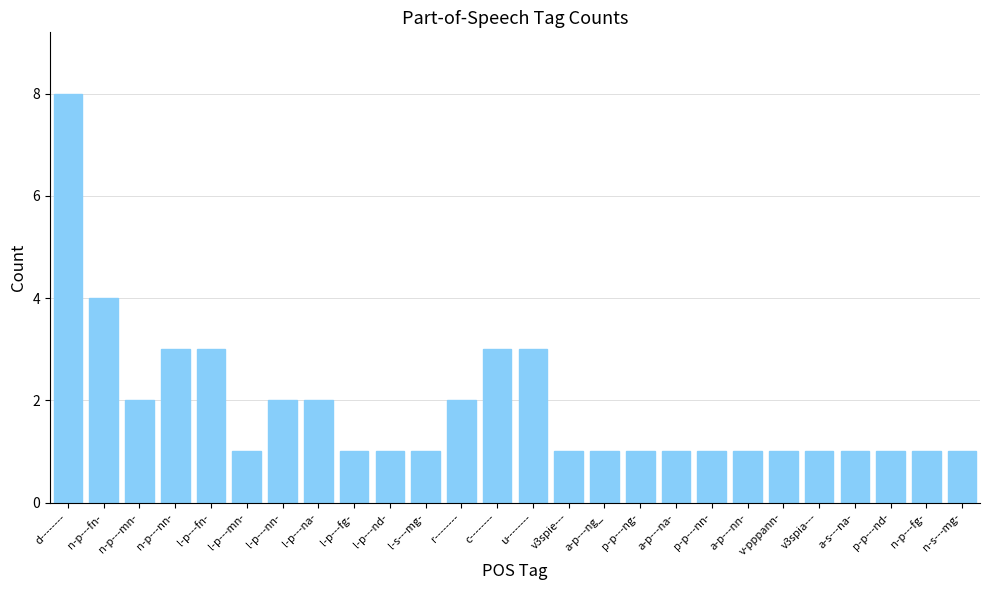

At which category does the chart reach its peak across all series?

d--------